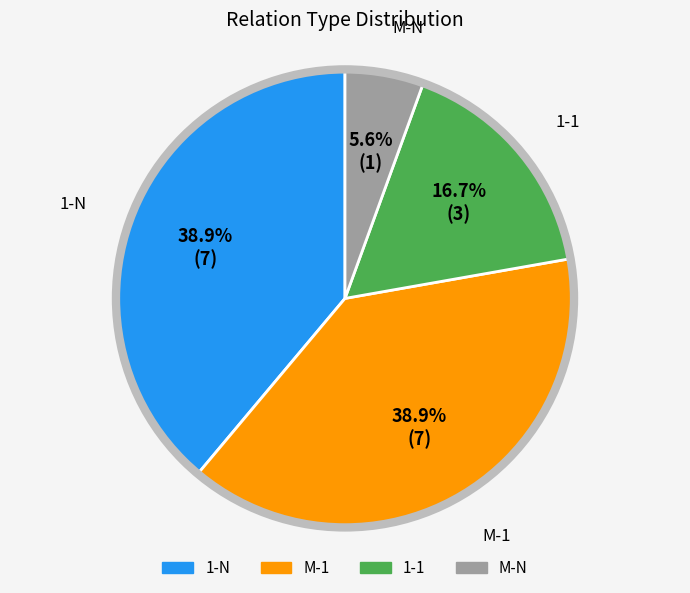

To the nearest percent, what portion does M-1 represent?

39%